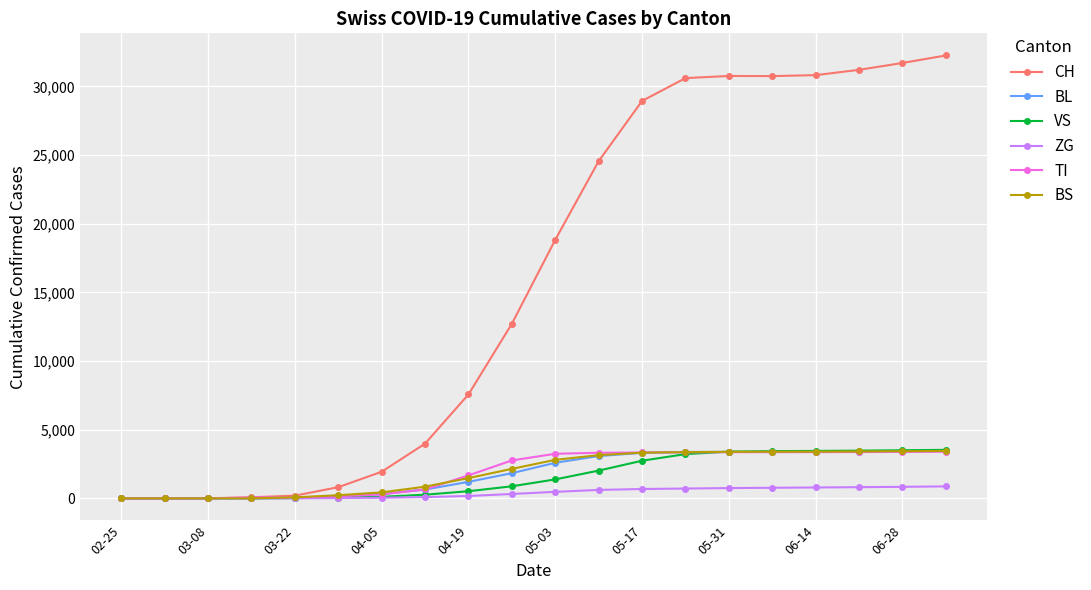

What is the highest value of the VS series?

3531